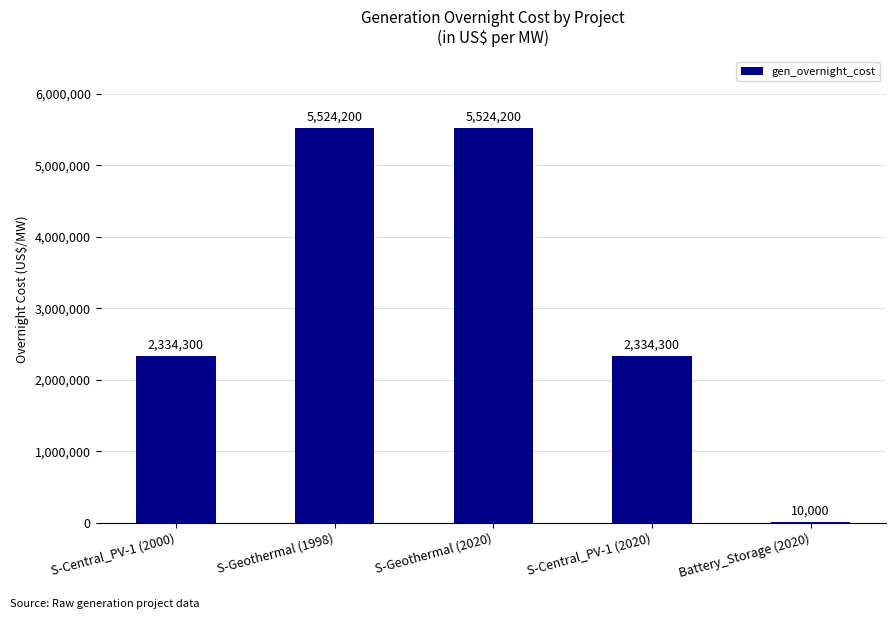

Is it true that the value at Battery_Storage (2020) is 10000?

True